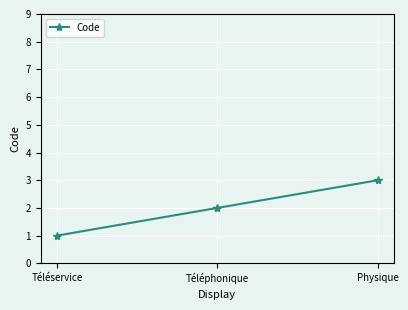

True or false: the data shows 1 at Physique.

False